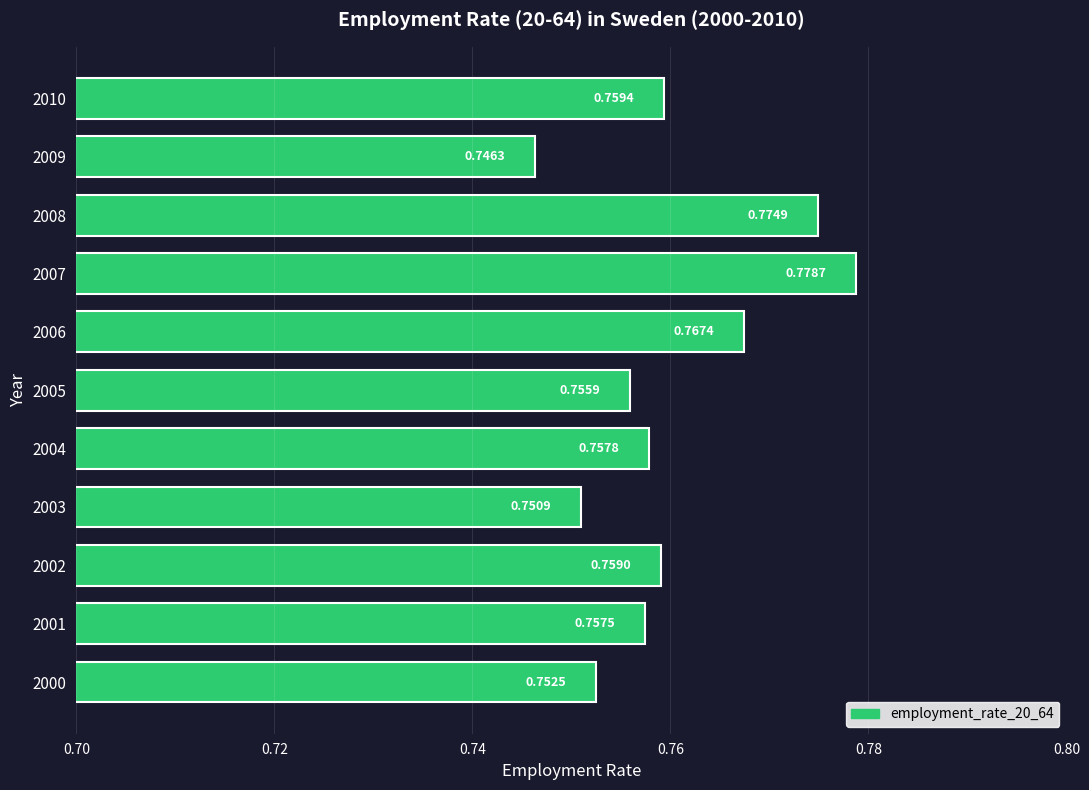

Which has a higher value, 2000 or 2001?

2001